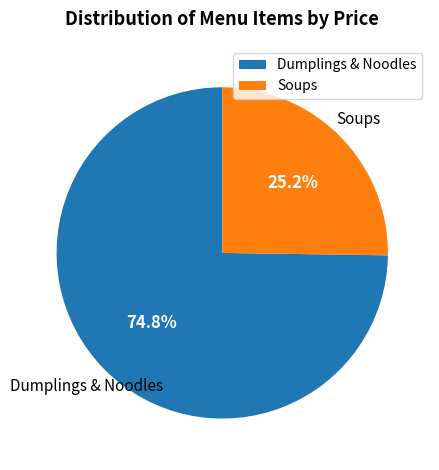

Does Dumplings & Noodles account for over 50% of the chart?

Yes